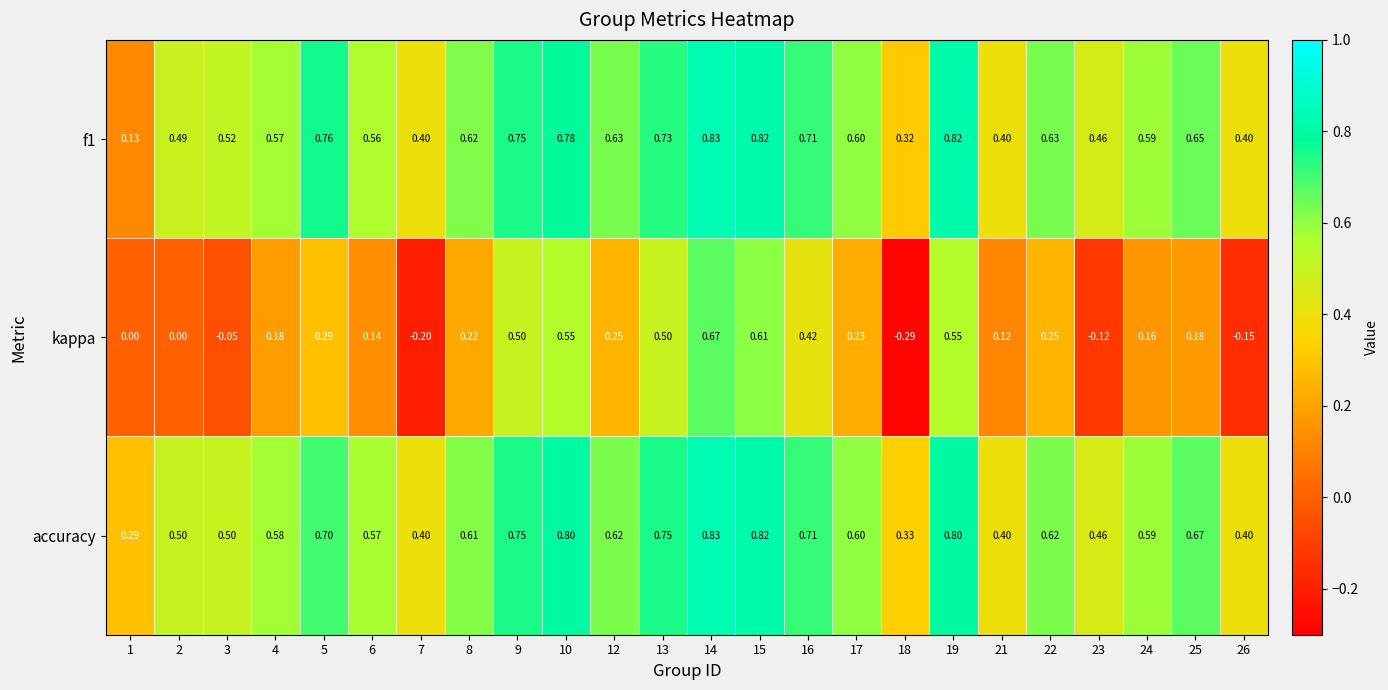

Which series changed the most between 4 and 18?

kappa